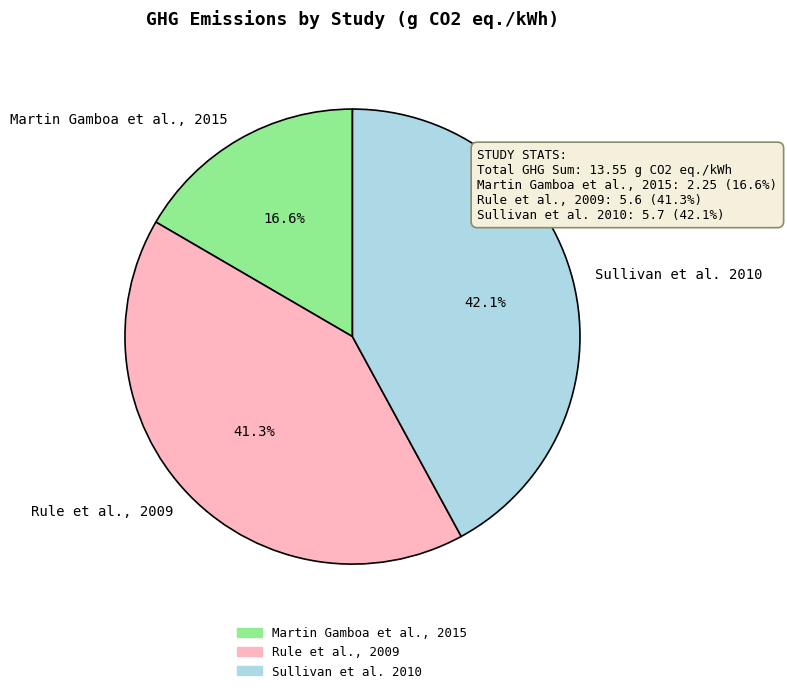

What is the ratio of the value at Rule et al., 2009 to the value at Martin Gamboa et al., 2015?

2.5